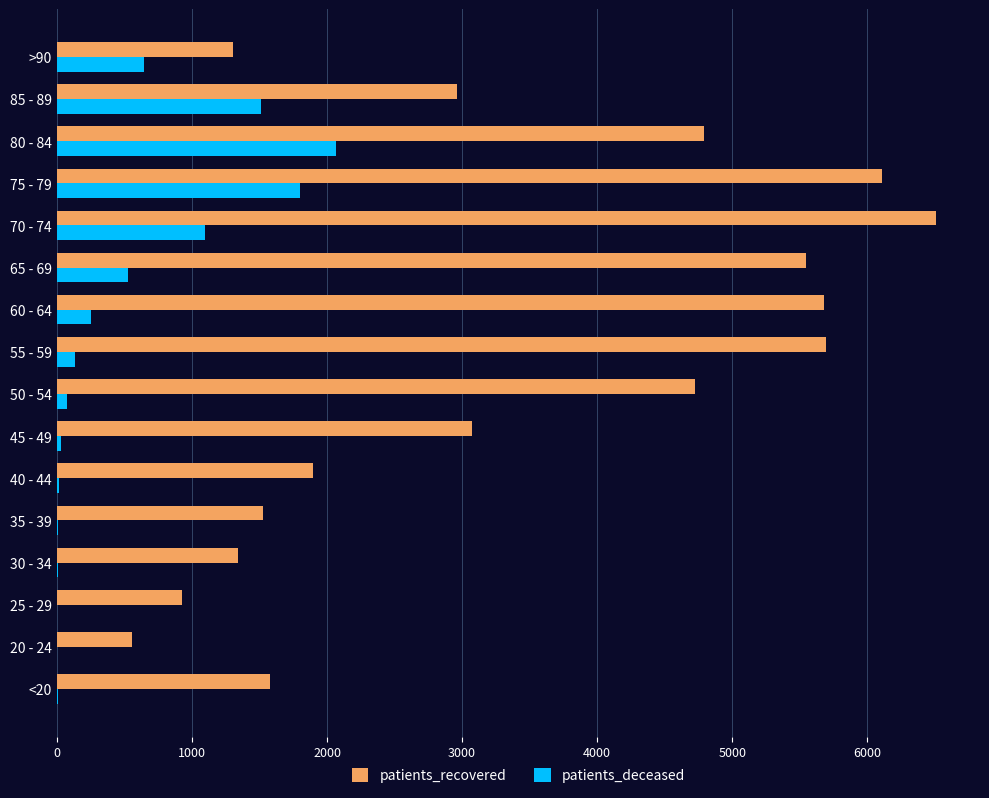

What is the maximum value for patients_recovered?

6508